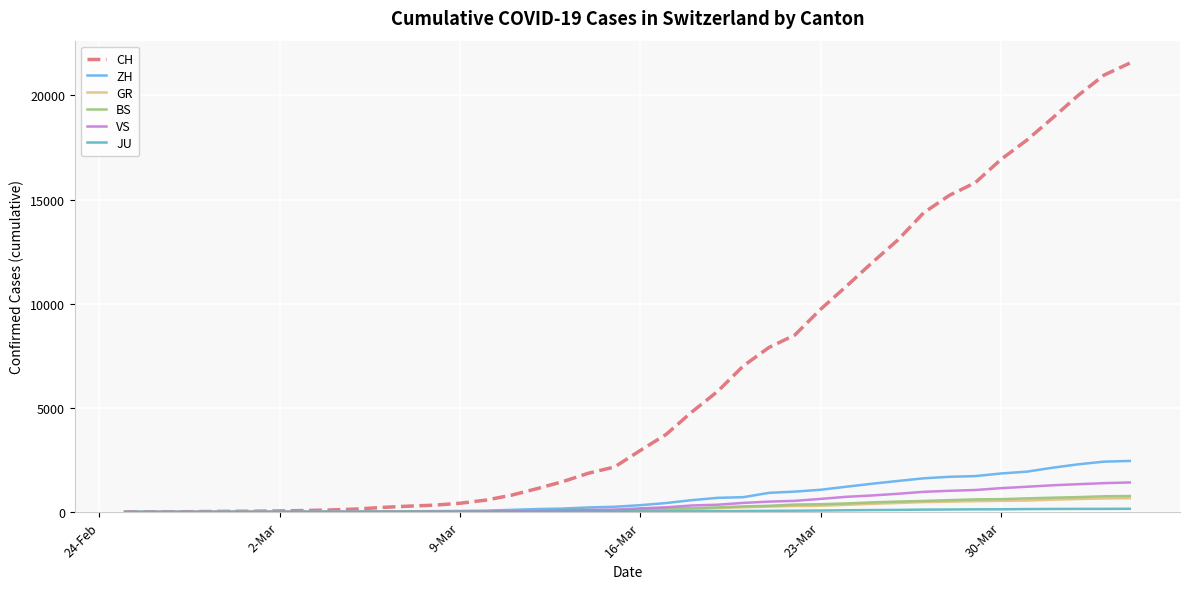

Does the chart have visible grid lines?

Yes